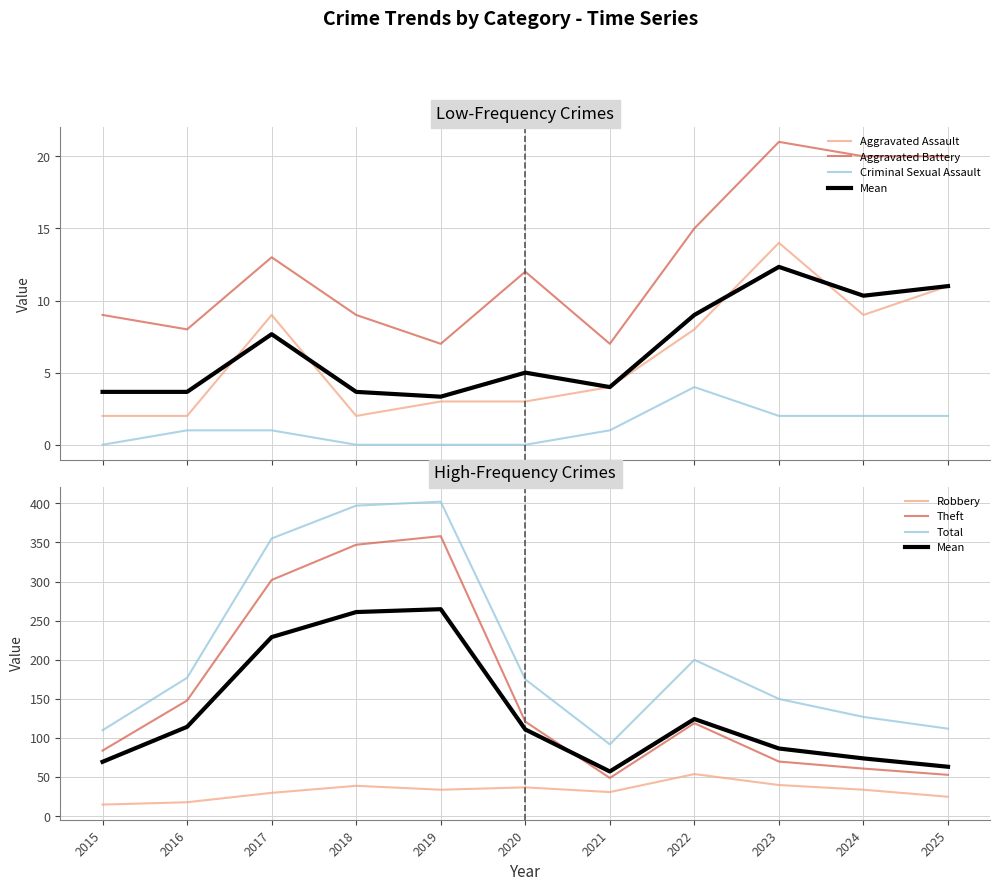

The value of Aggravated Assault at 2025 is 11. True or false?

True